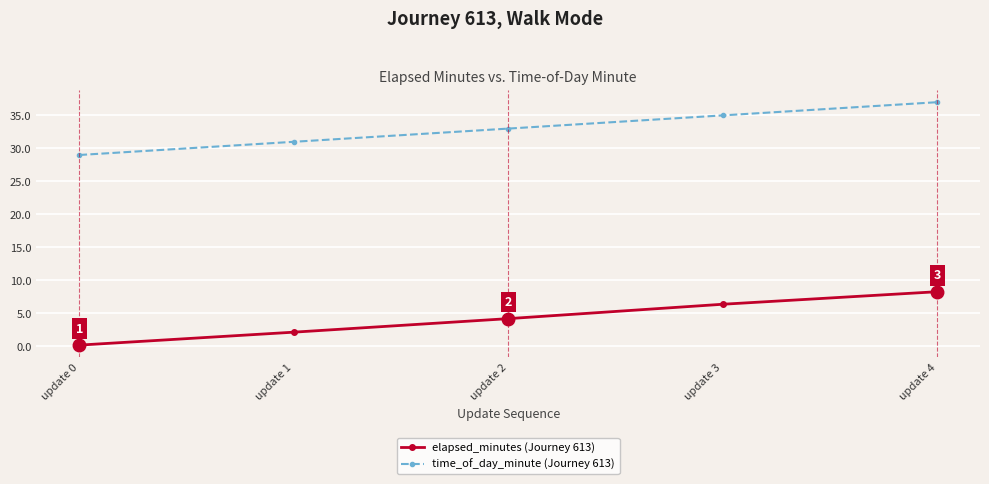

What is the difference between the maximum and minimum values in the time_of_day_minute (Journey 613) series?

8.0